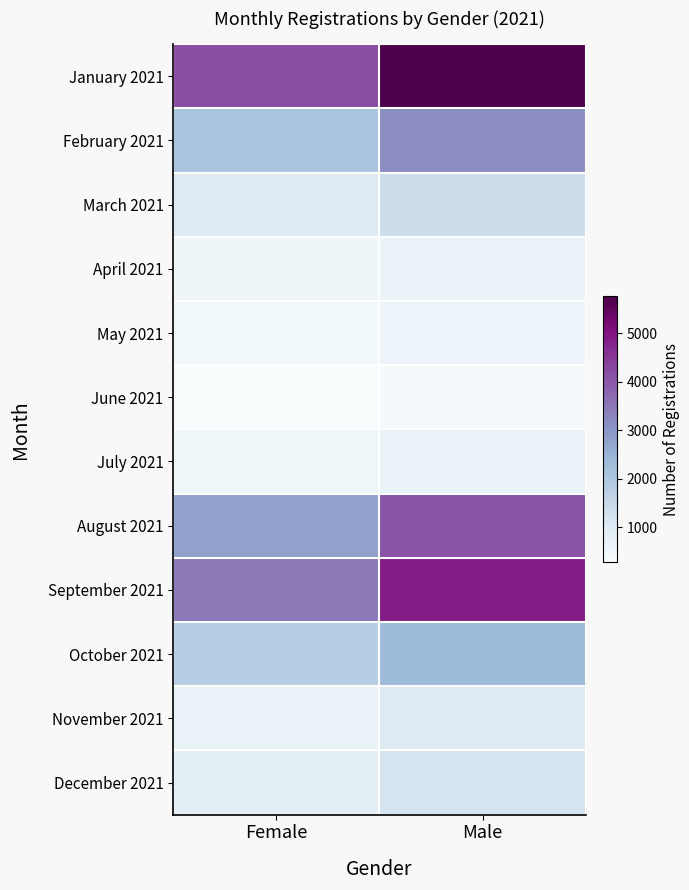

Which label corresponds to the smallest value in the chart?

Female